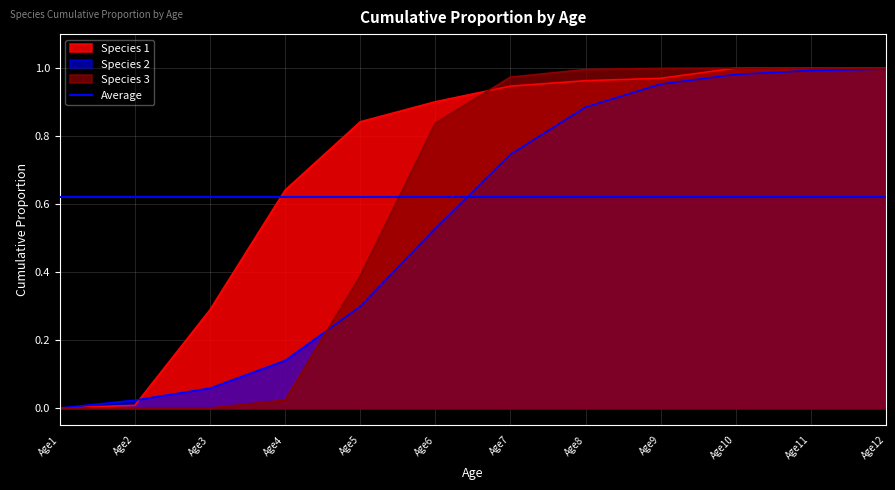

What is the total value across all series at Age7?

2.7